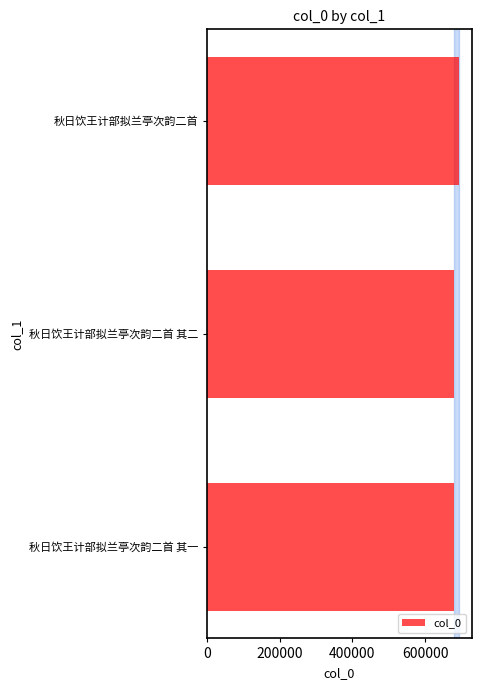

What is the ratio of the value at 秋日饮王计部拟兰亭次韵二首 其一 to the value at 秋日饮王计部拟兰亭次韵二首?

1.0